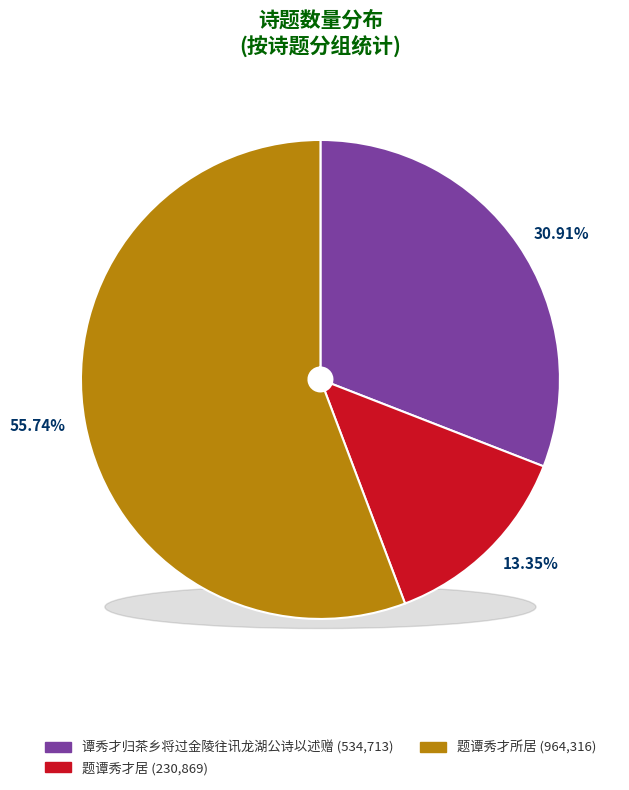

What percentage do 谭秀才归茶乡将过金陵往讯龙湖公诗以述赠 and 题谭秀才所居 together represent?

86.7%